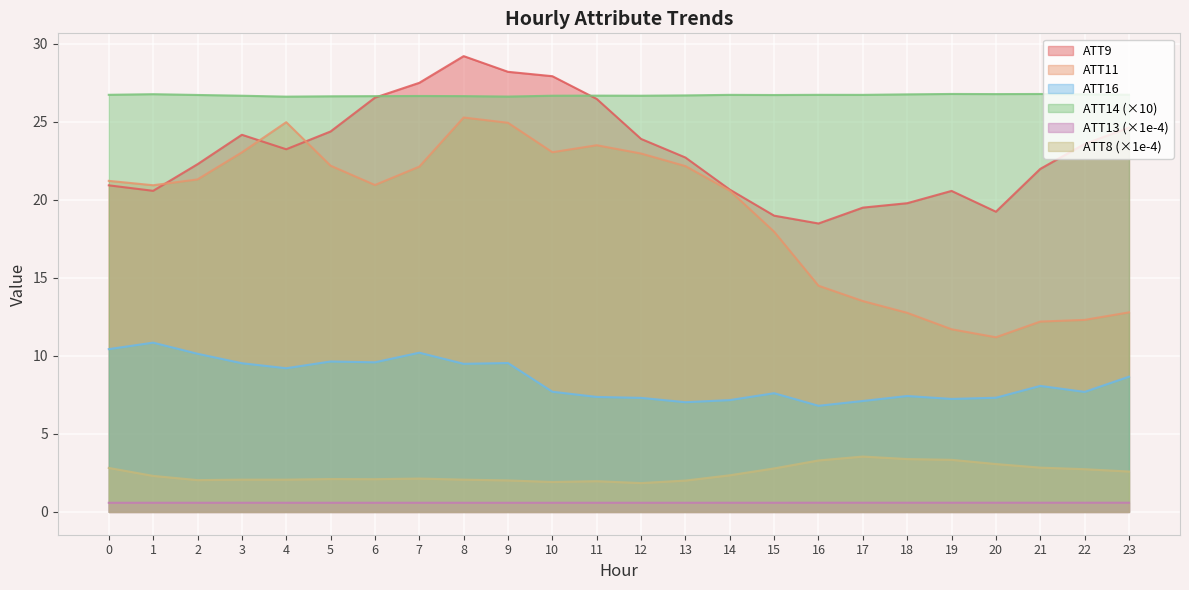

List the labels in order of ATT9 value, smallest first.

16, 15, 20, 17, 18, 19, 1, 14, 0, 21, 2, 13, 4, 22, 12, 3, 5, 23, 11, 6, 7, 10, 9, 8